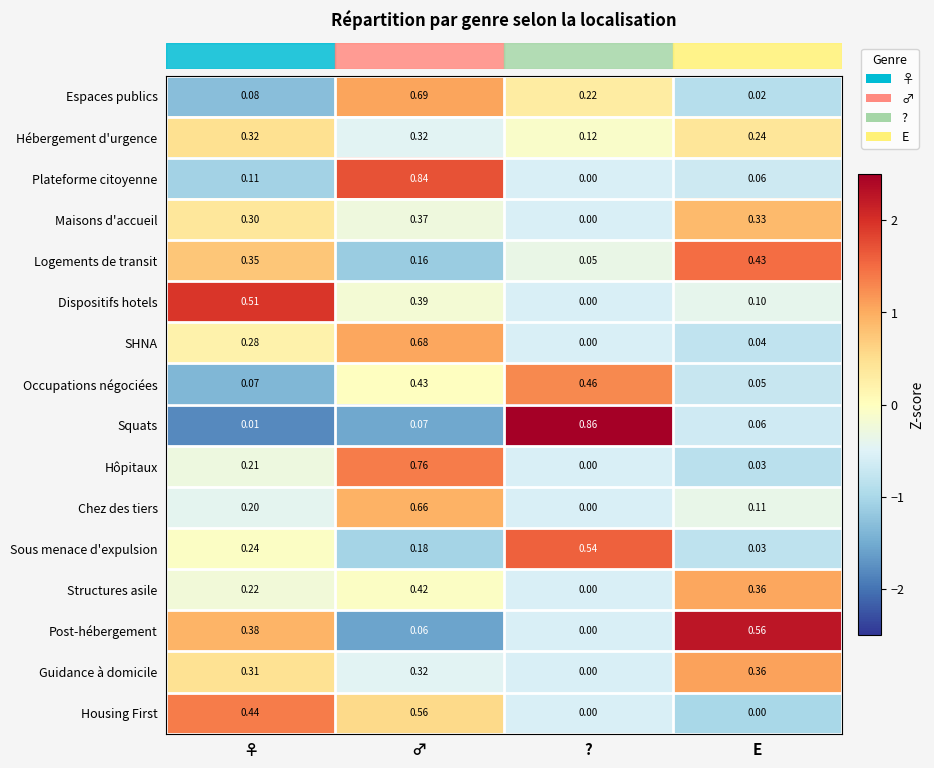

At which label does Sous menace d'expulsion reach its minimum?

E